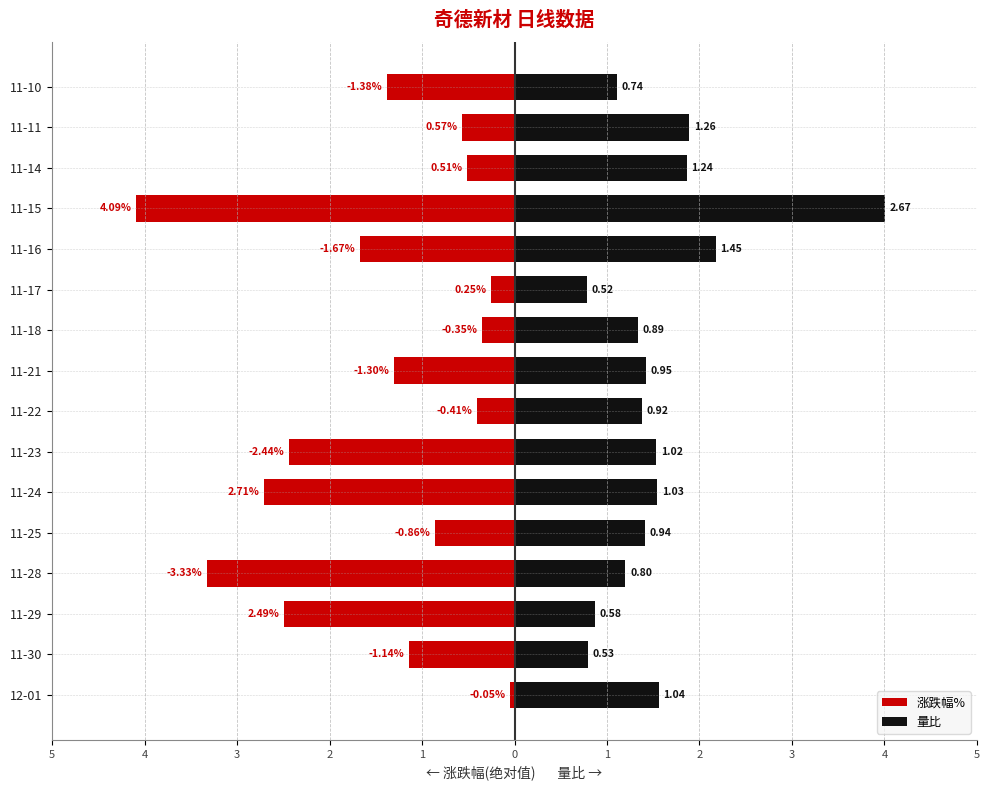

How many bars are there in total?

32